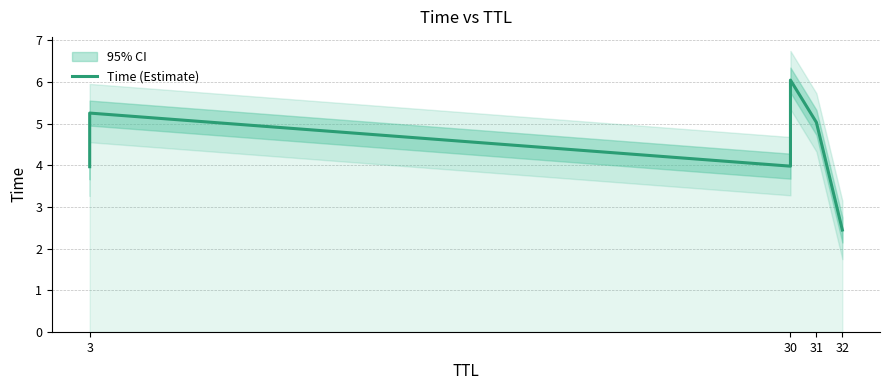

What is the sum of all values?

26.7